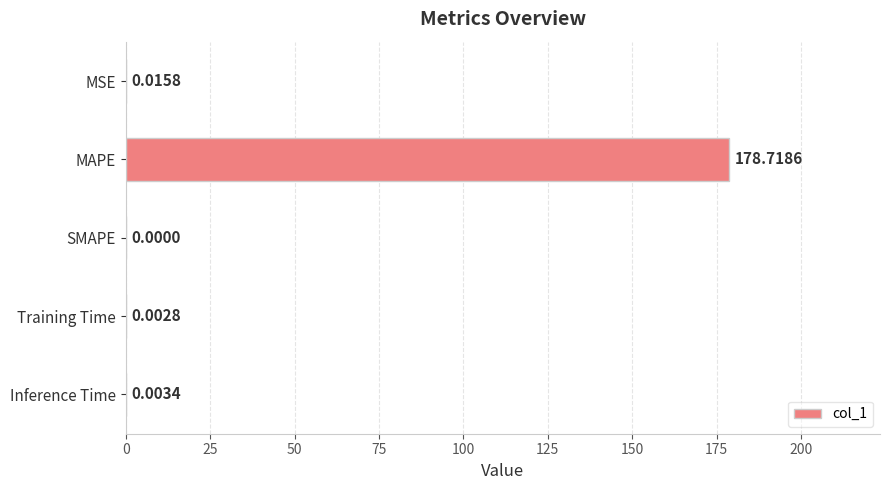

What is the change in value from MAPE to Training Time?

-178.7